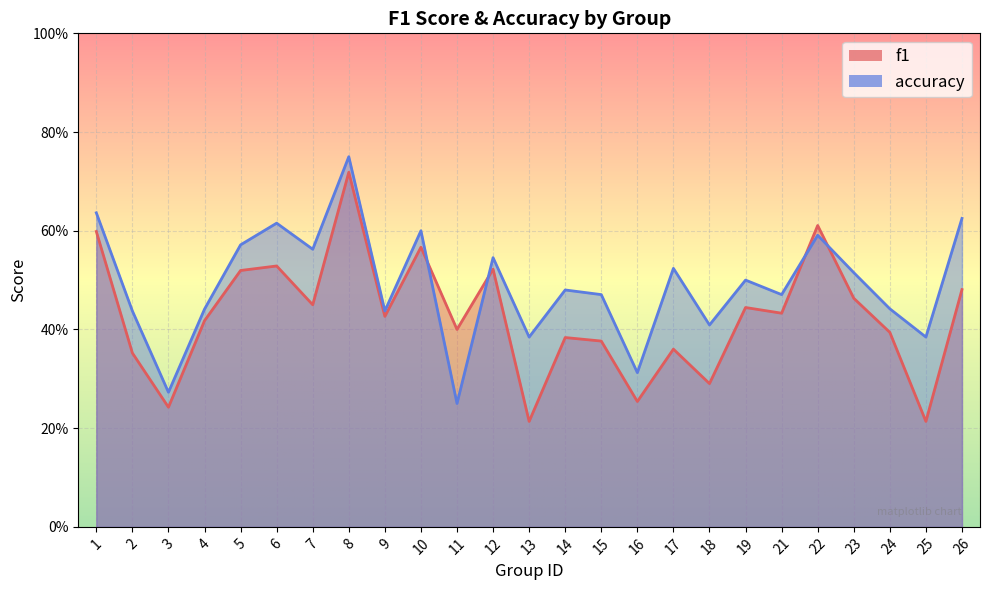

What is the sum of the f1 values at 26 and 17?

0.8